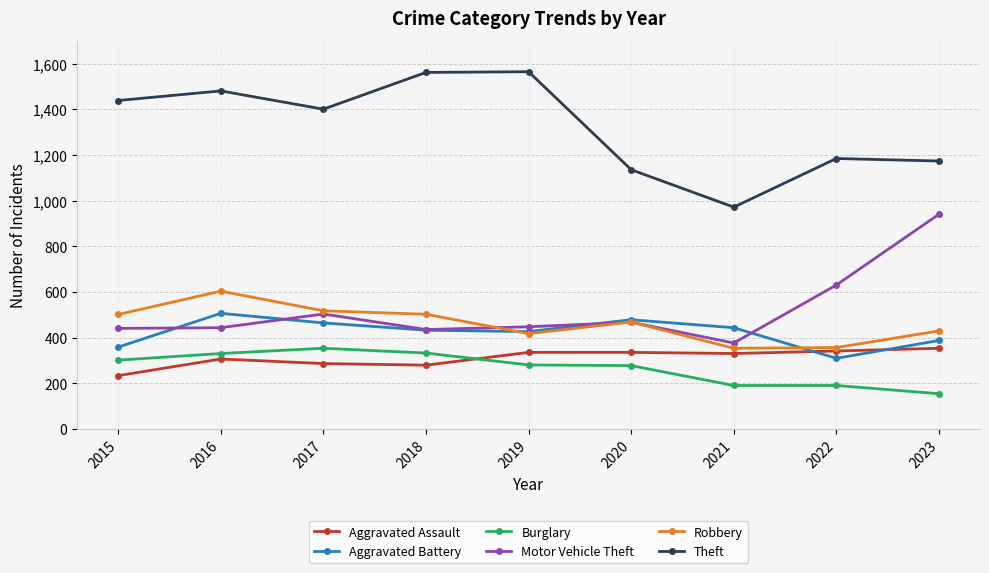

True or false: Motor Vehicle Theft and Aggravated Assault intersect in this chart.

False